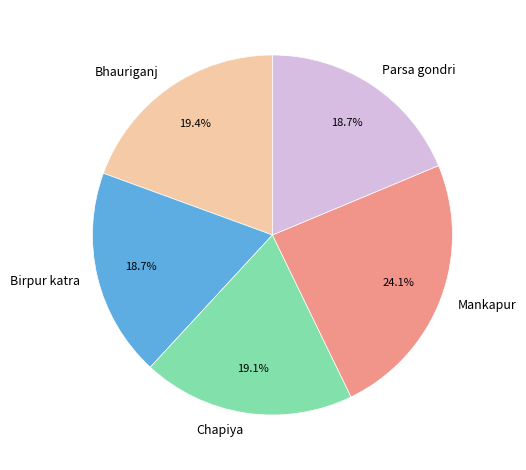

Which has a higher value, Bhauriganj or Mankapur?

Mankapur